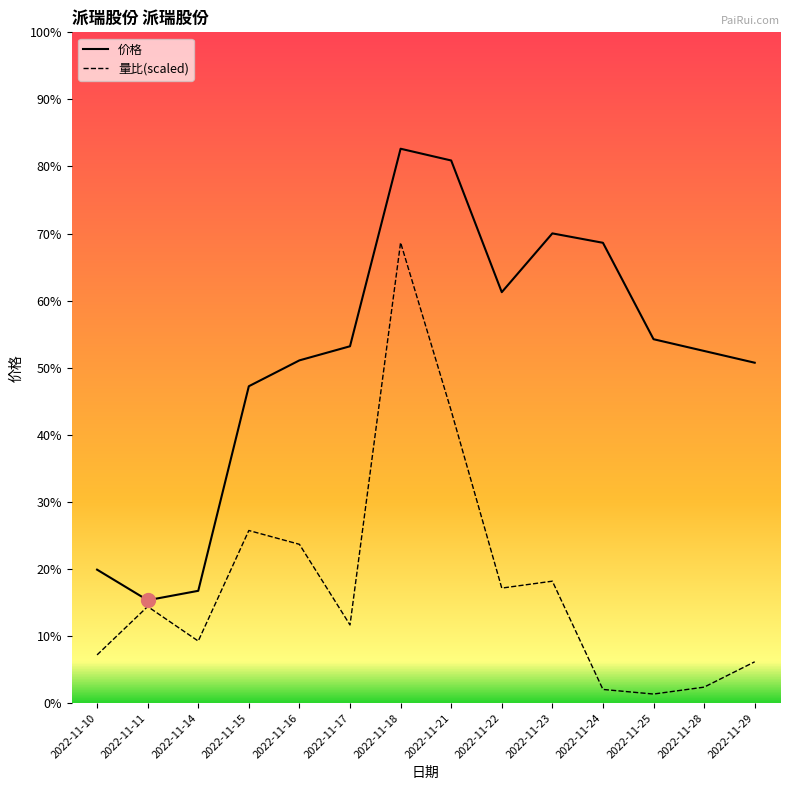

Is this an area chart (filled region under the line)?

No